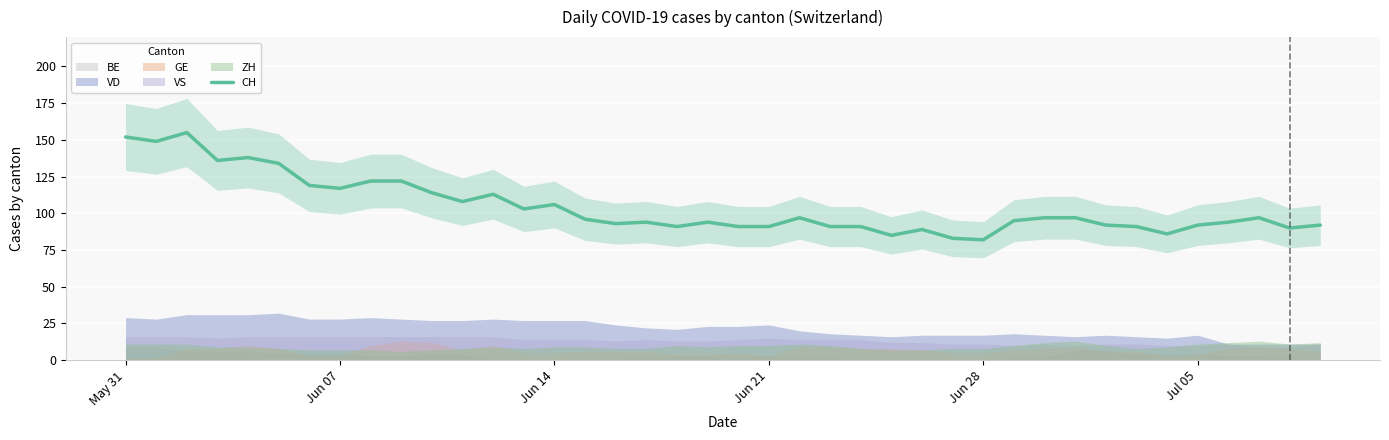

True or false: CH has a value of 92 at Jul 05.

True